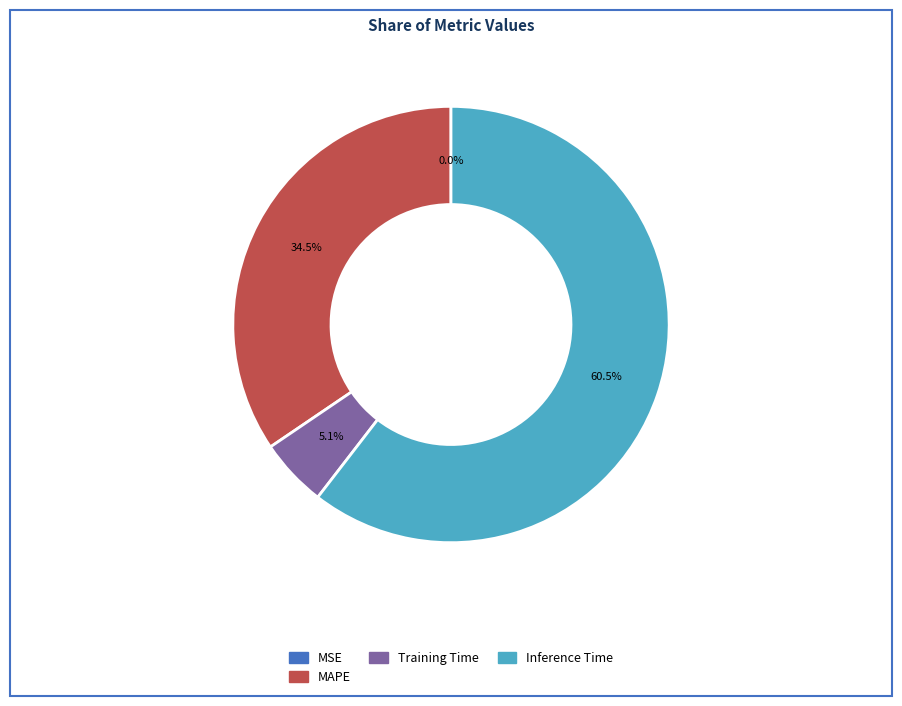

Does any single category account for the majority?

Yes